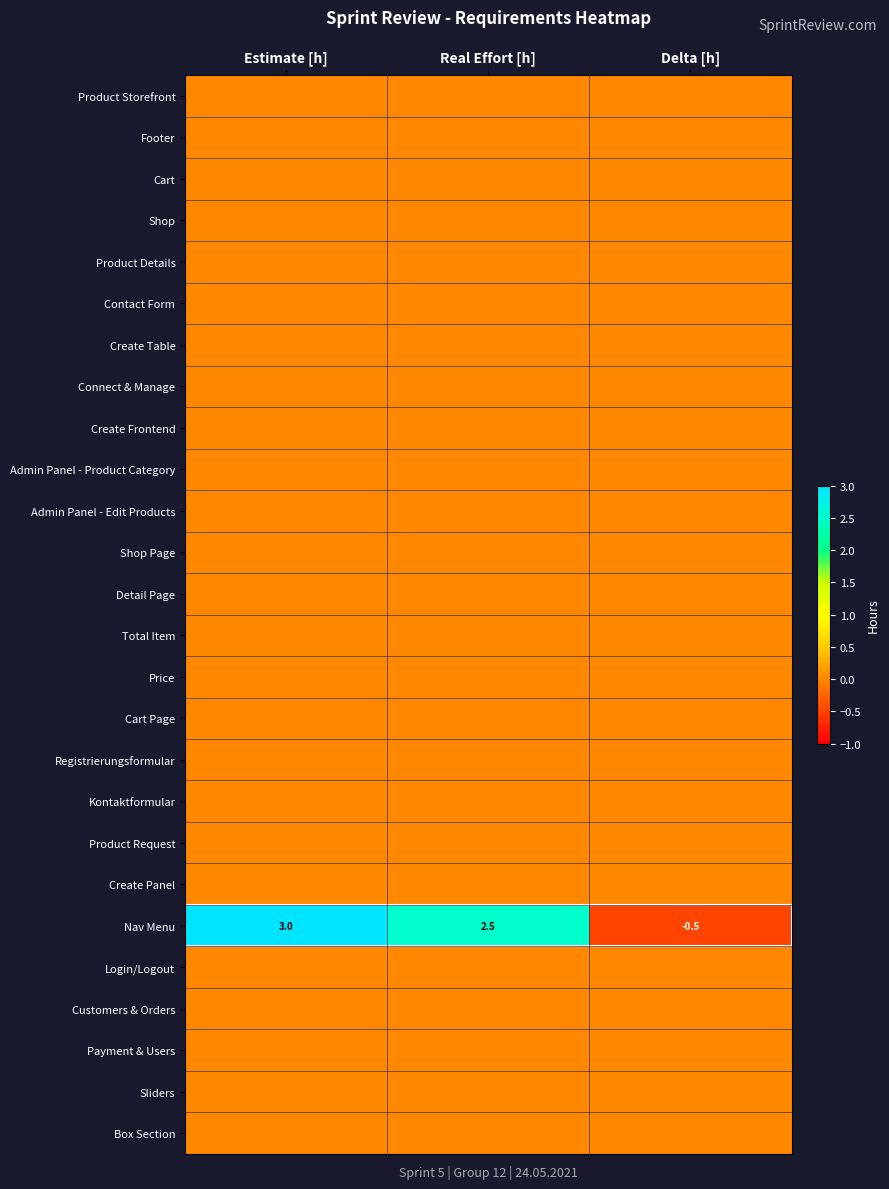

At how many categories does at least one series exceed 2?

2